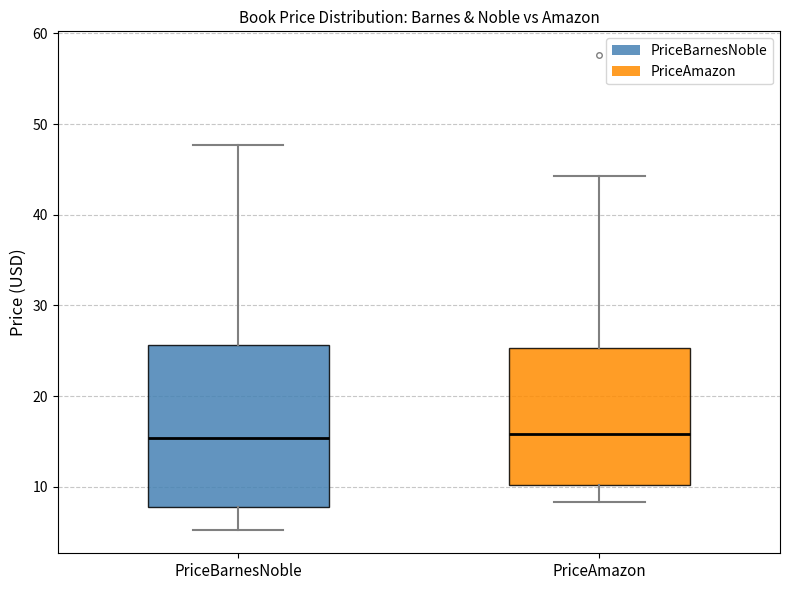

Where is the lower edge of the box for PriceBarnesNoble on the y-axis? The values are not printed on the chart, so give them approximately, as read against the axis.

8